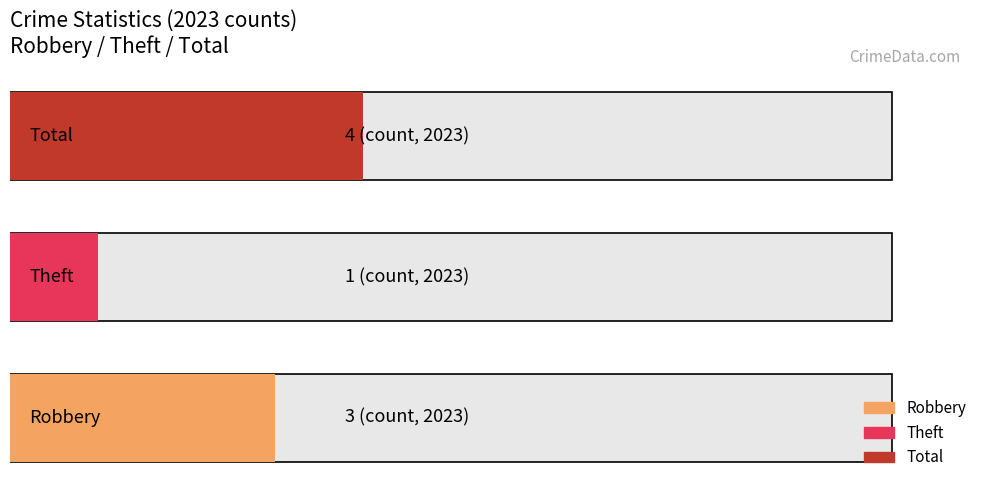

What are all the series names shown in the legend?

Robbery, Theft, Total